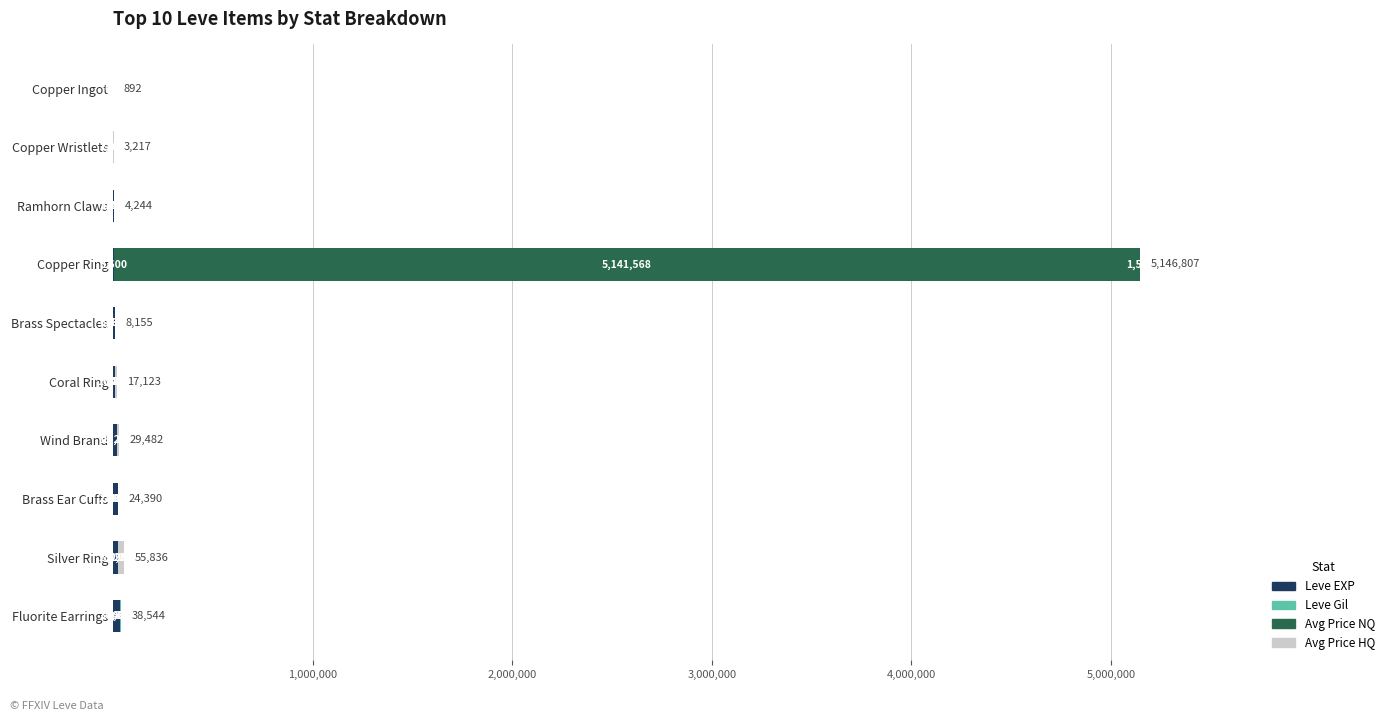

How many data points does each series have?

10